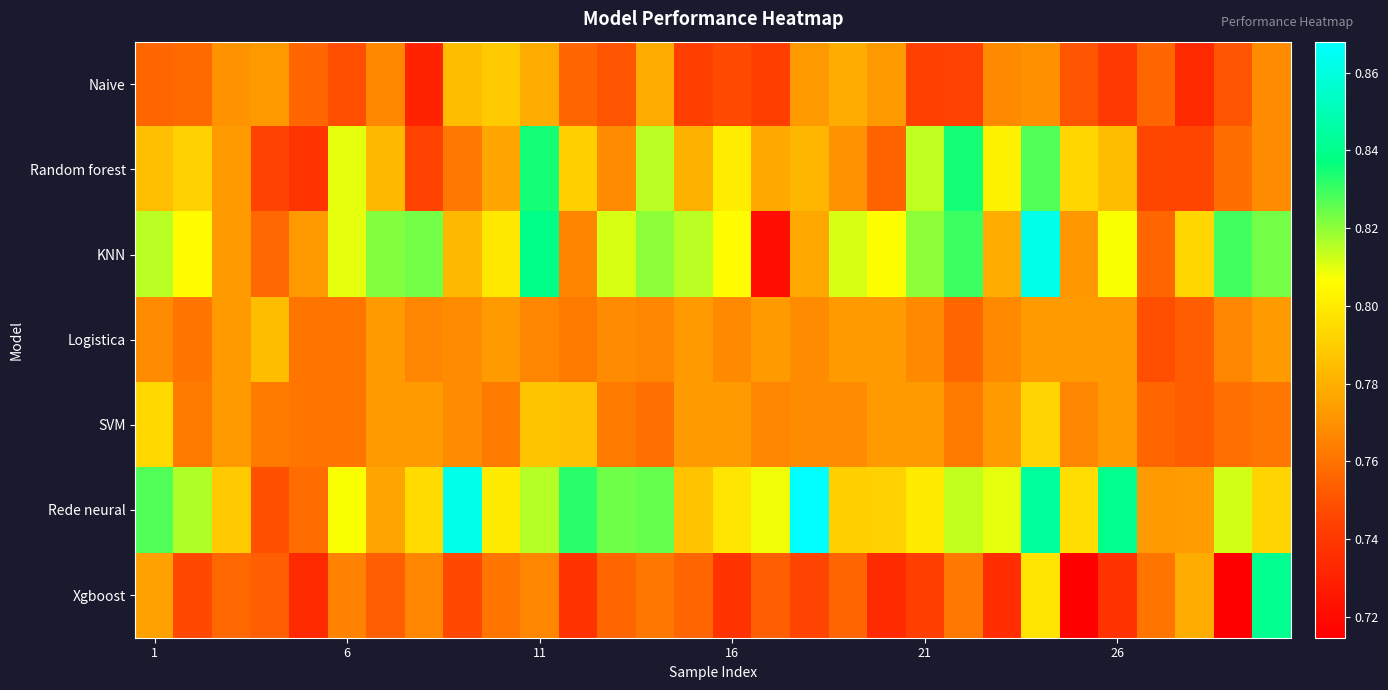

Count the number of categories in the chart.

30